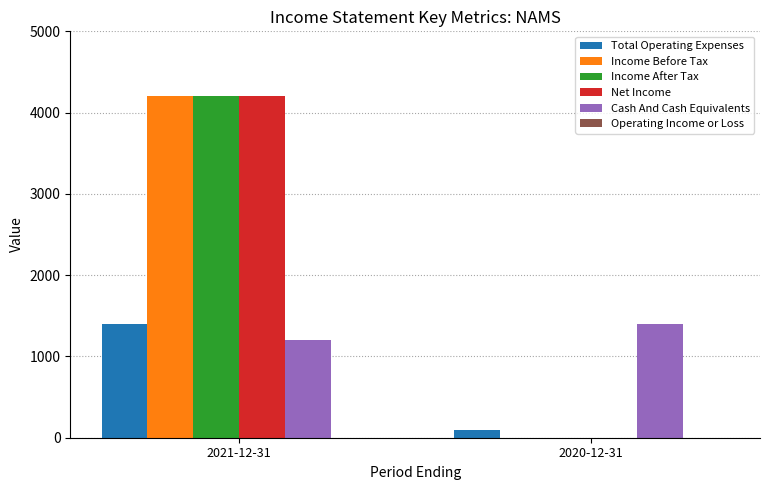

How many data points in Income Before Tax are less than 4200?

1